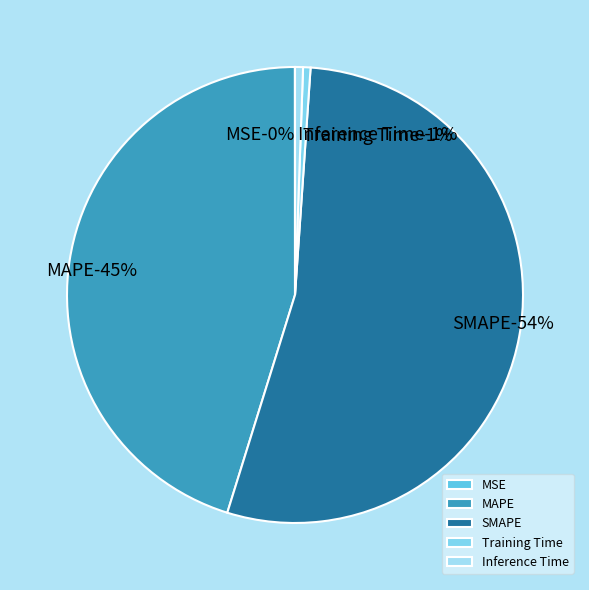

How many segments does this pie chart have?

5